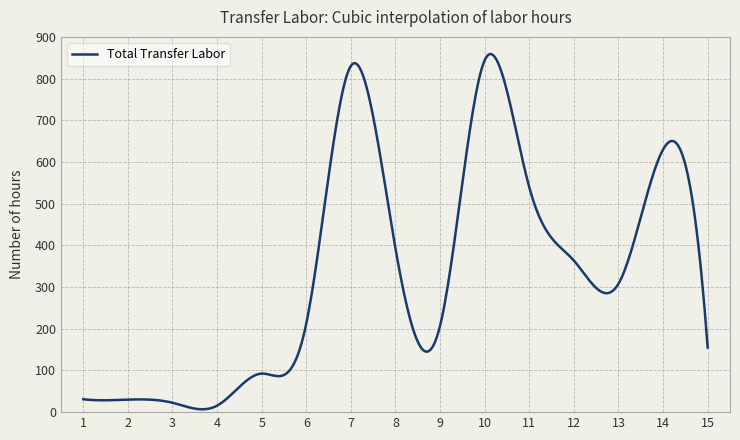

What is the greatest value displayed?

858.9